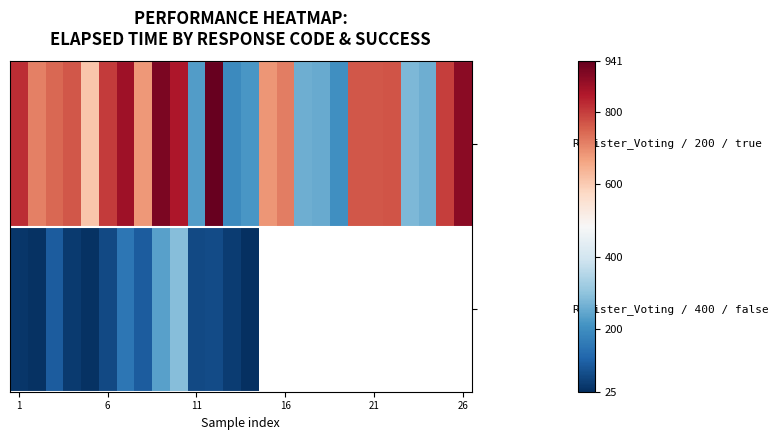

Which label corresponds to the smallest value in the chart?

13